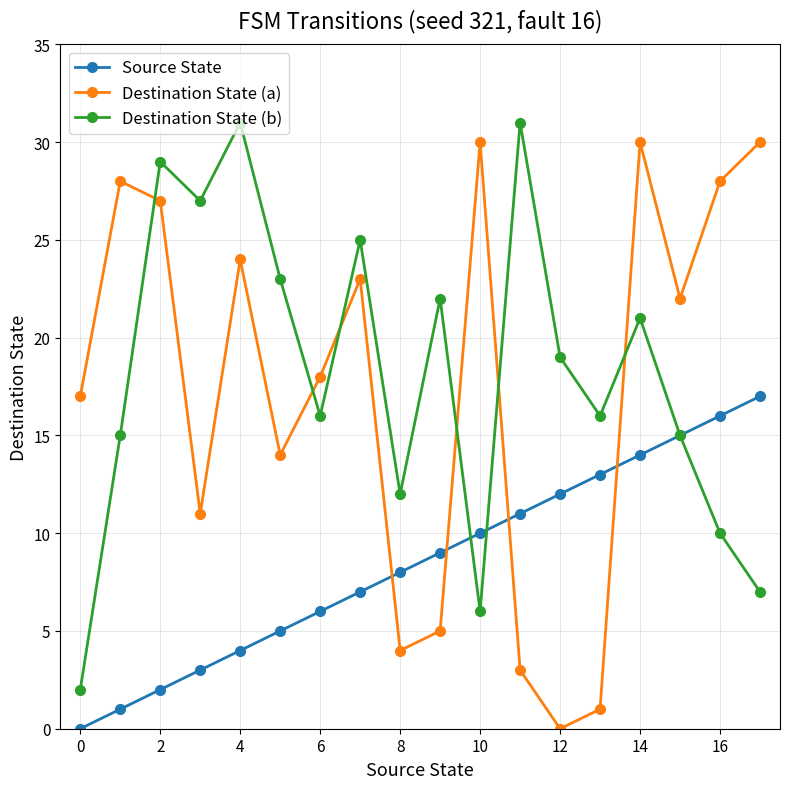

What is the greatest value displayed?

31